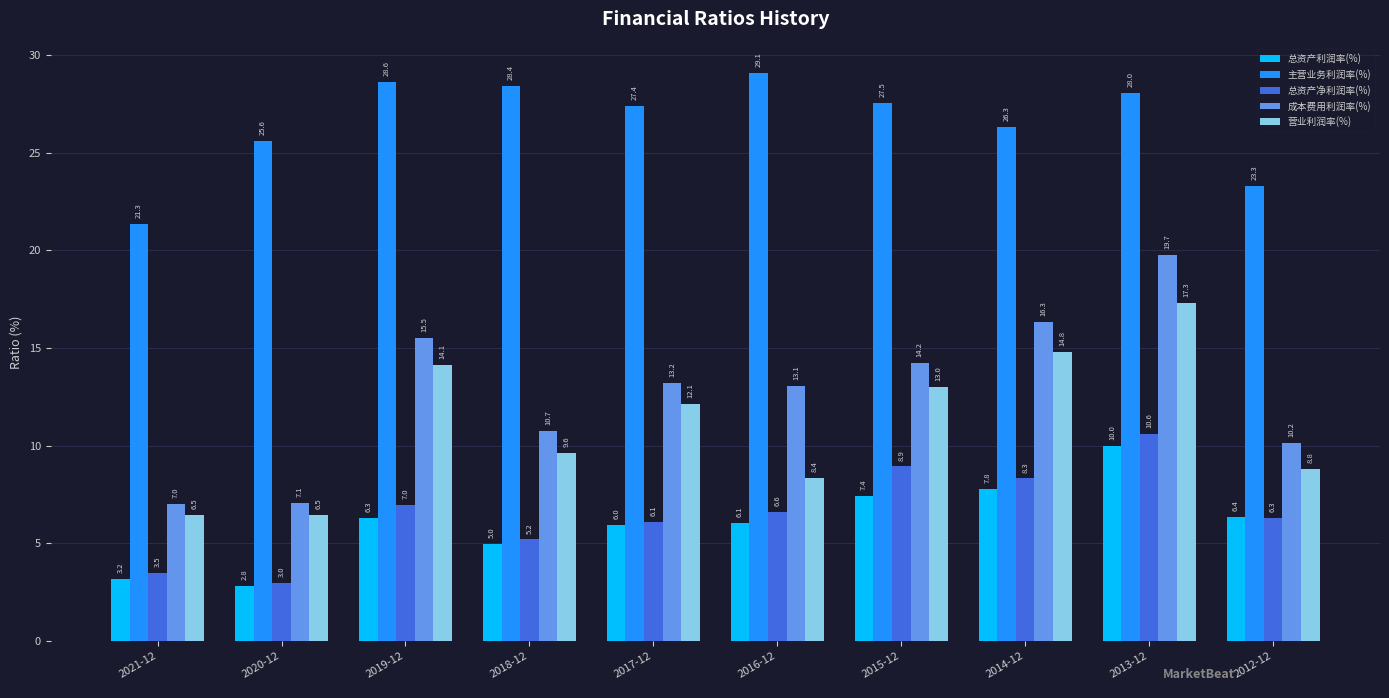

What is the sum of the 营业利润率(%) values at 2015-12 and 2021-12?

19.5